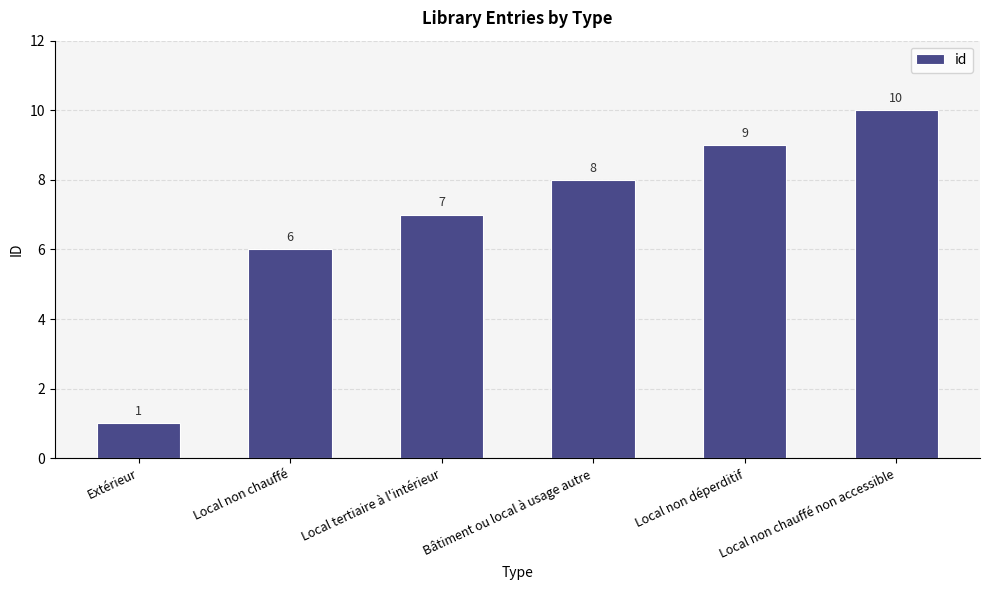

Read the value at Bâtiment ou local à usage autre.

8